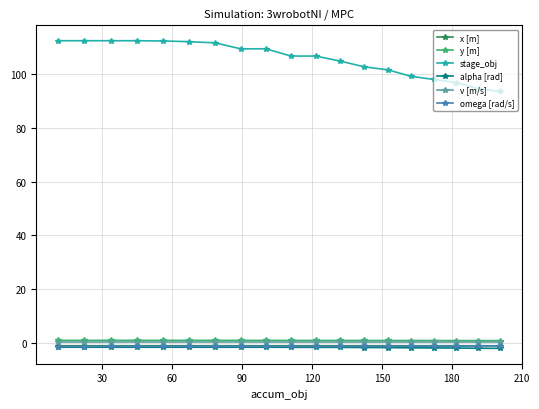

At how many categories does at least one series exceed 57?

19